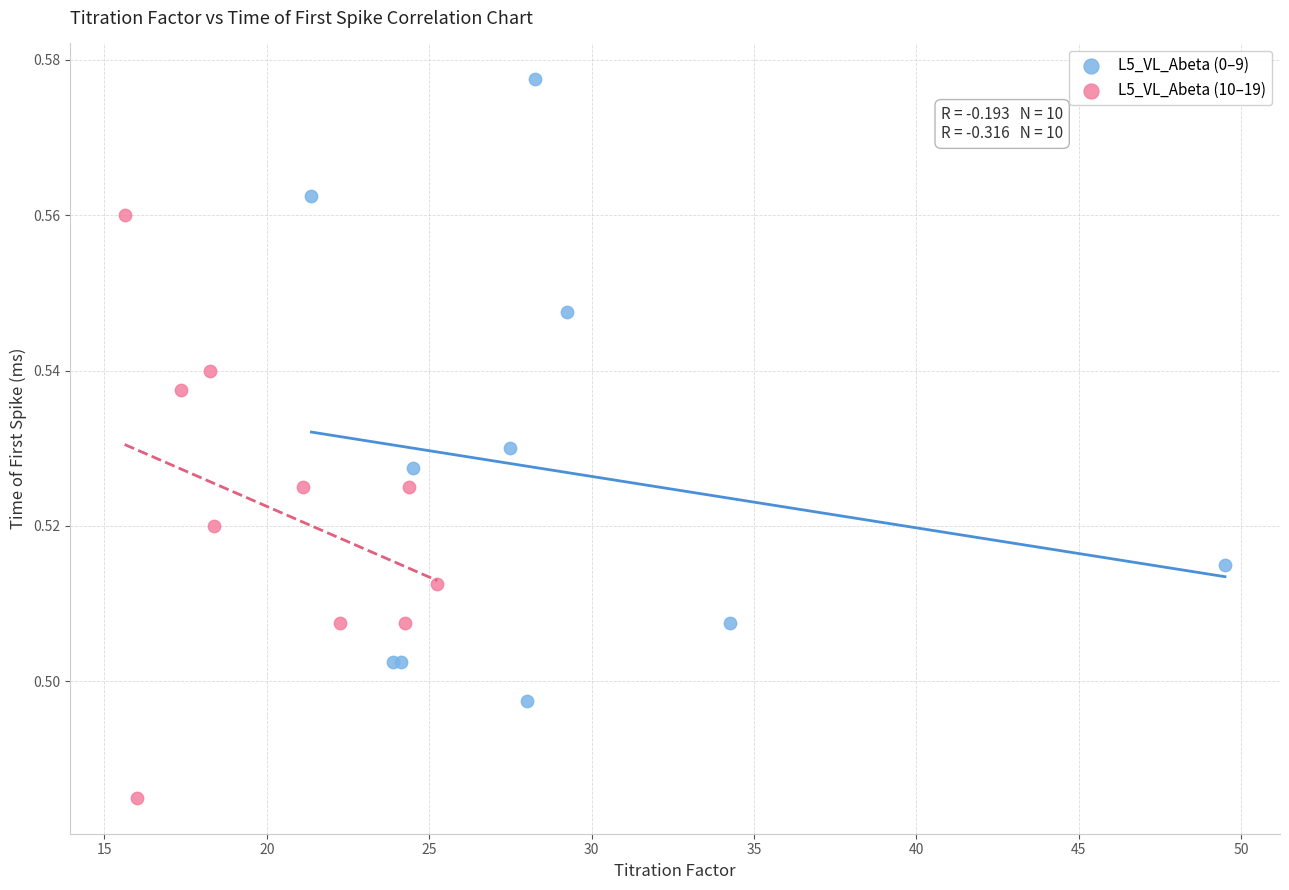

Which series reaches the maximum Y coordinate?

L5_VL_Abeta (0–9)